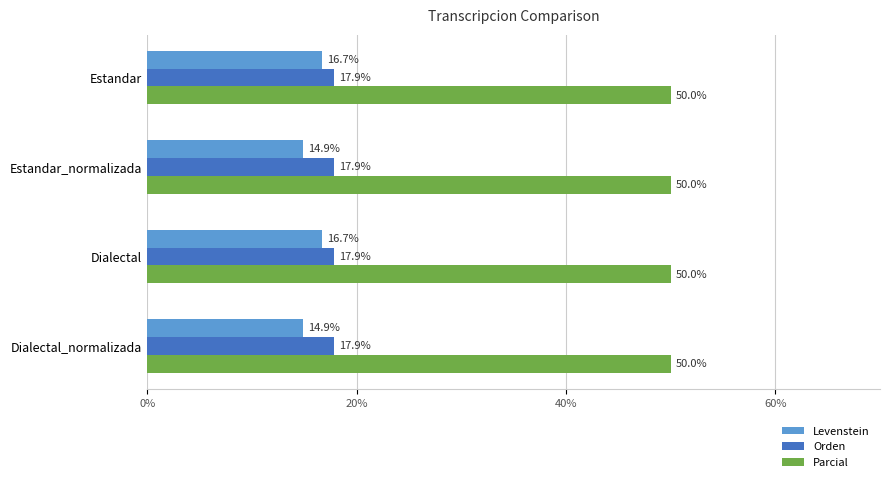

True or false: Parcial has a value of 21.7 at Estandar_normalizada.

False